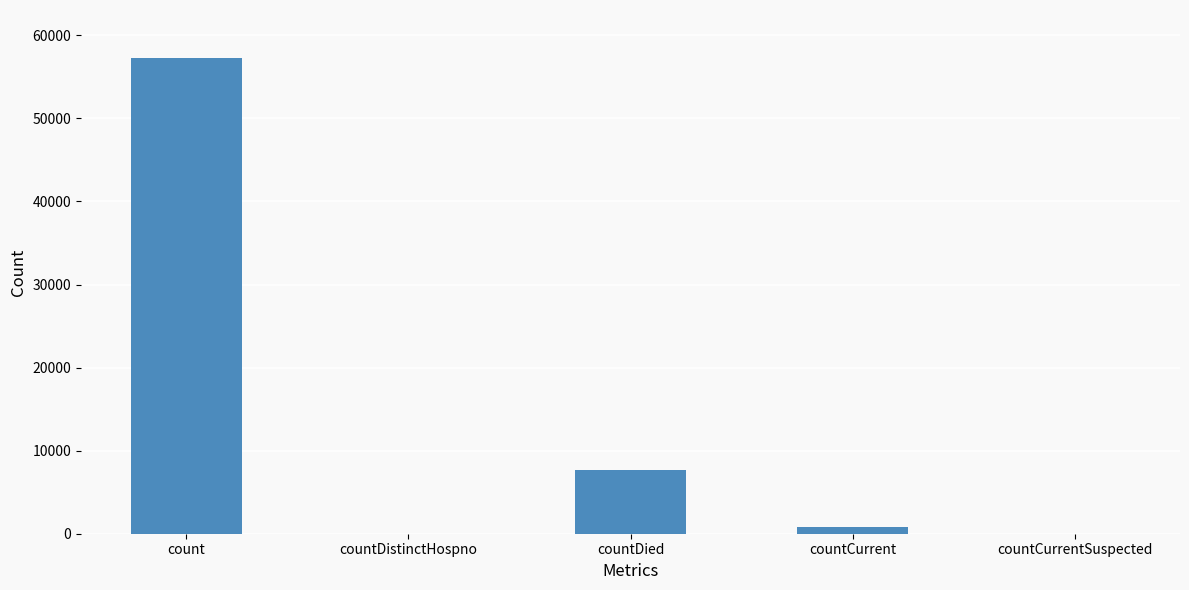

Count the number of data series in this chart.

1